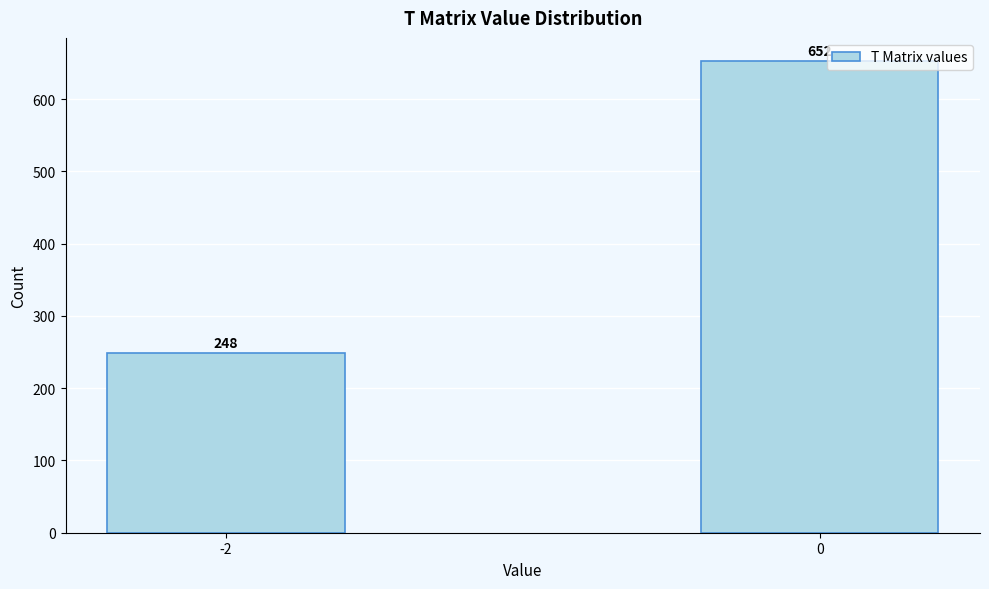

Reading right to left, extract all data points from this chart.

652	248